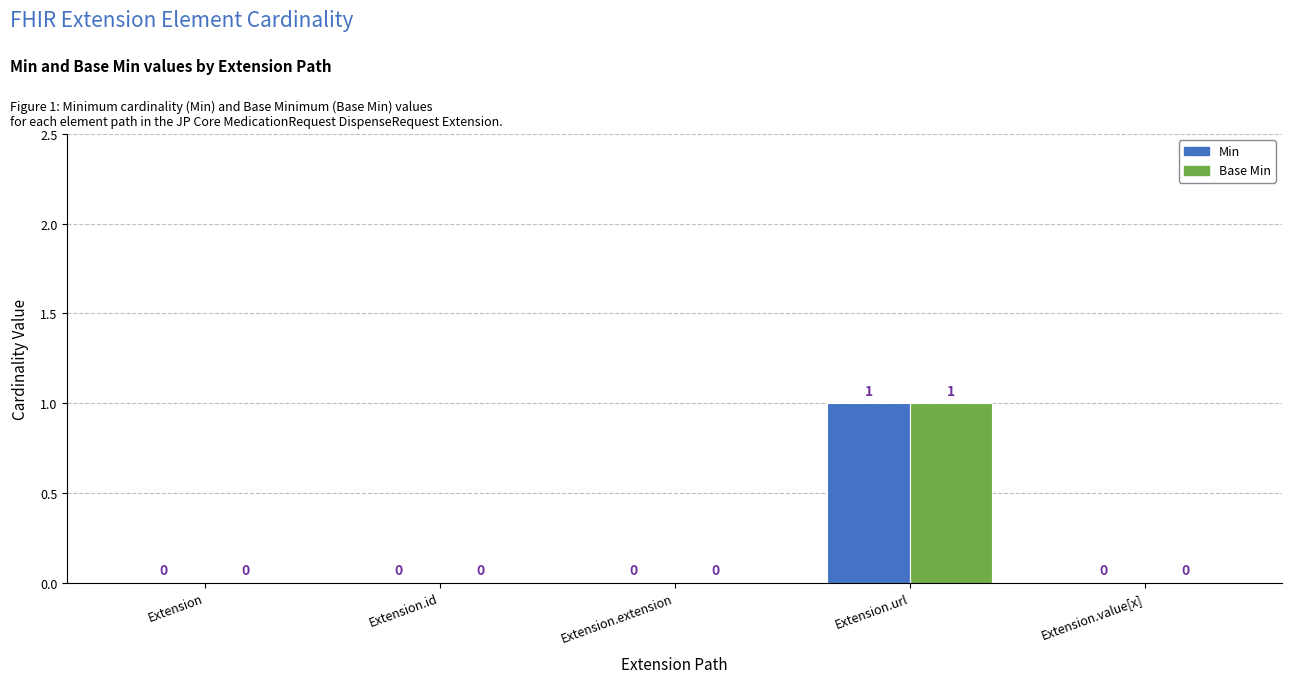

Which category has the highest value in the Min series?

Extension.url